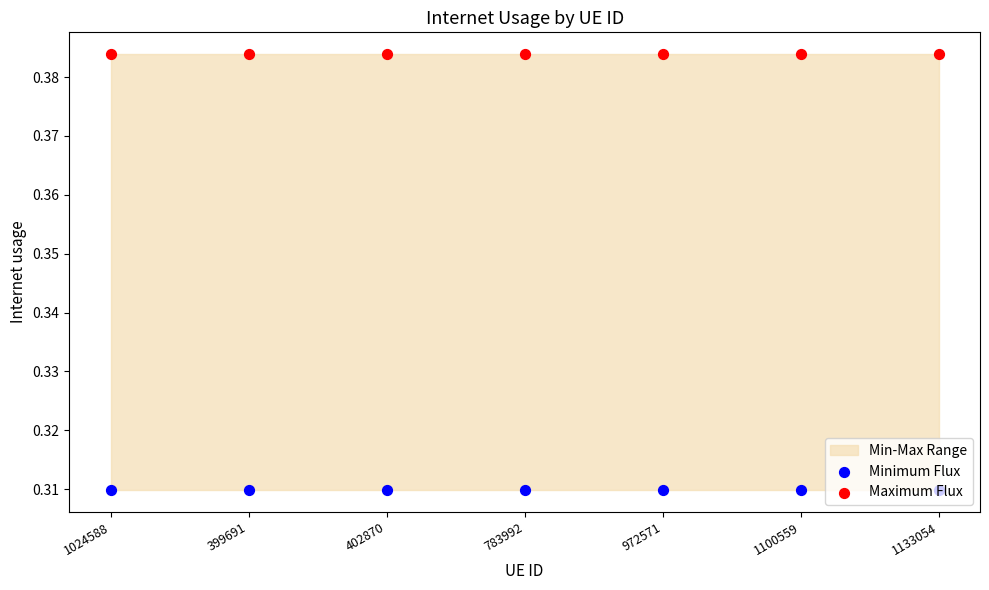

Which series has the largest Y range (max minus min)?

Minimum Flux